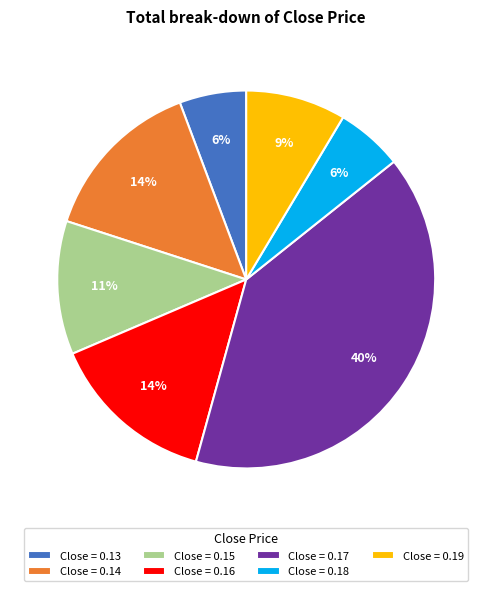

Is it true that Close = 0.16 is 28% of the pie?

False